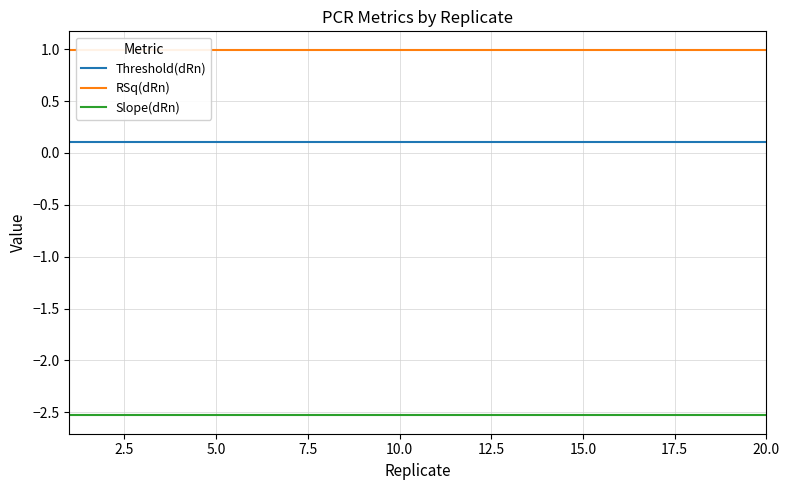

List the labels in order of RSq(dRn) value, largest first.

0.0, 2.5, 5.0, 7.5, 10.0, 12.5, 15.0, 17.5, 20.0, 9, 10, 11, 12, 13, 14, 15, 16, 17, 18, 19